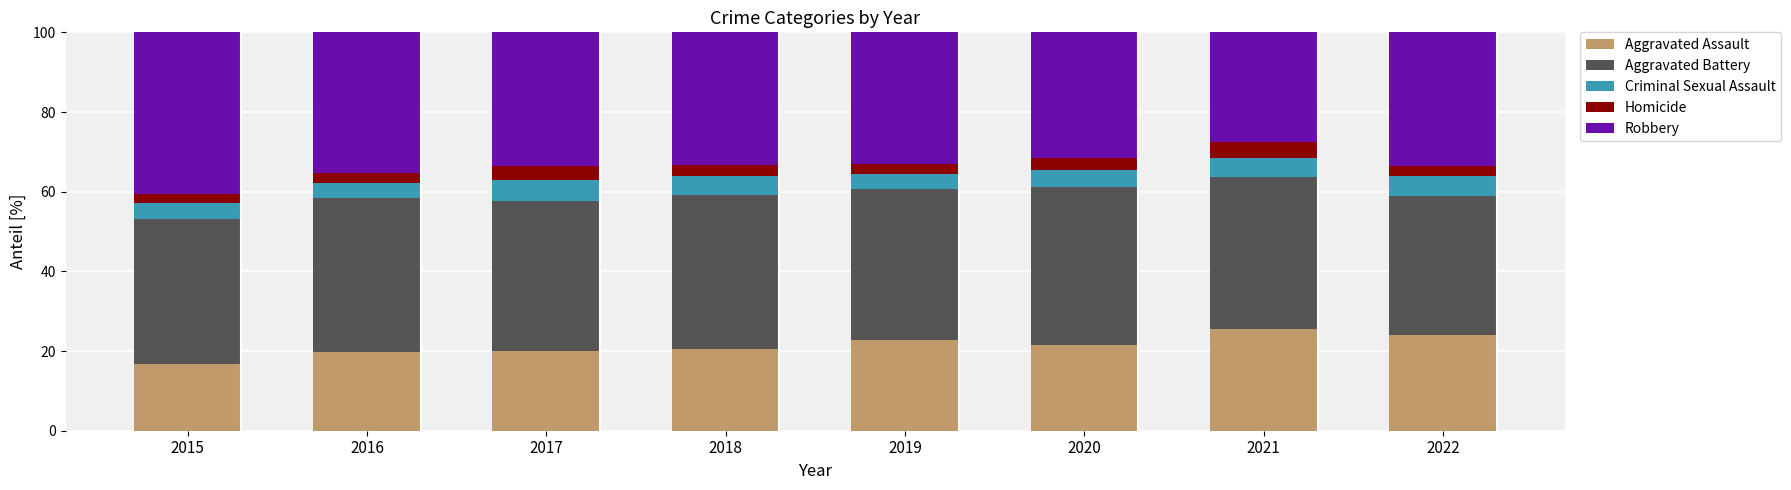

True or false: Aggravated Assault has a value of 9.4 at 2017.

False